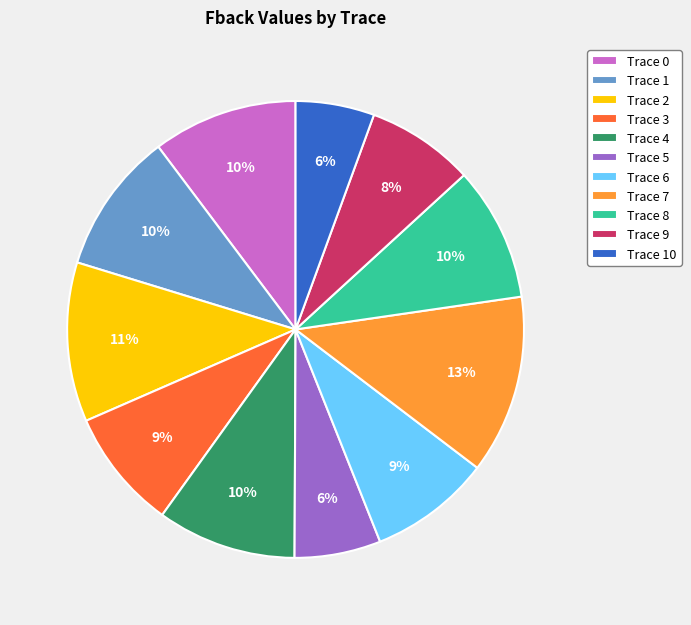

To the nearest percent, what is the difference between the largest and smallest slice percentages?

7%